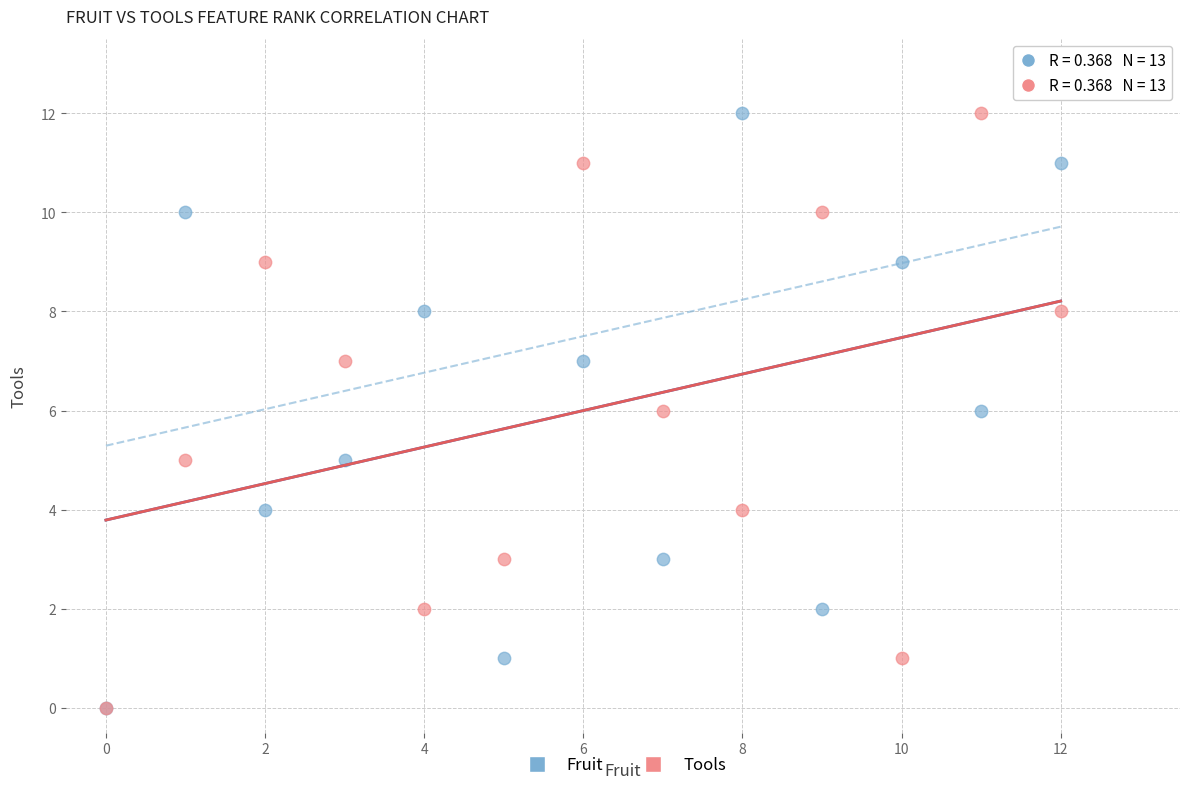

What are all the series names shown in the legend?

Fruit, Tools